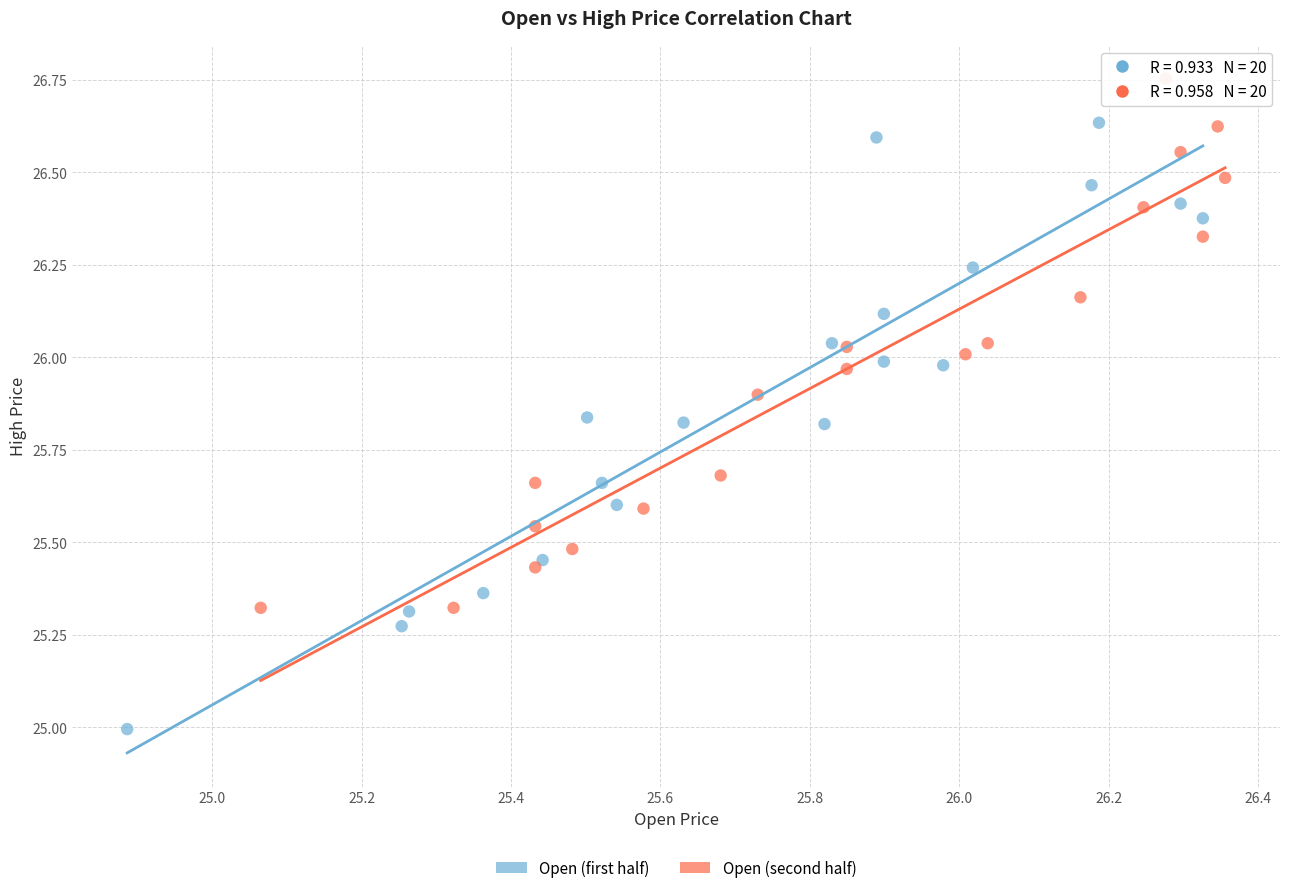

Which series contains the highest Y value?

Open (second half)